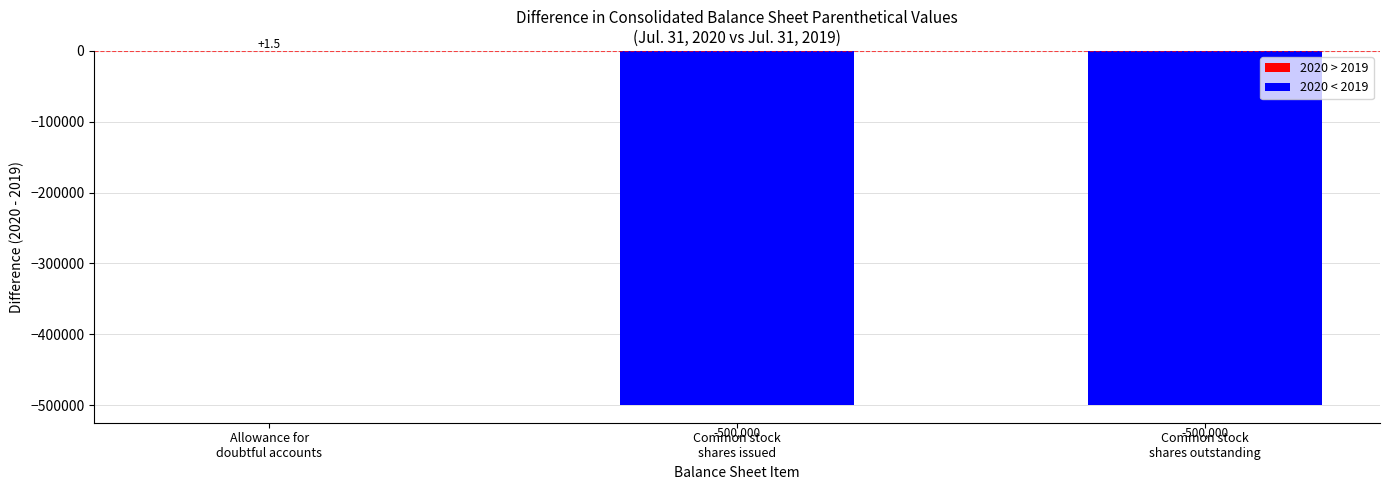

Read the value at Common stock
shares issued.

-500000.0